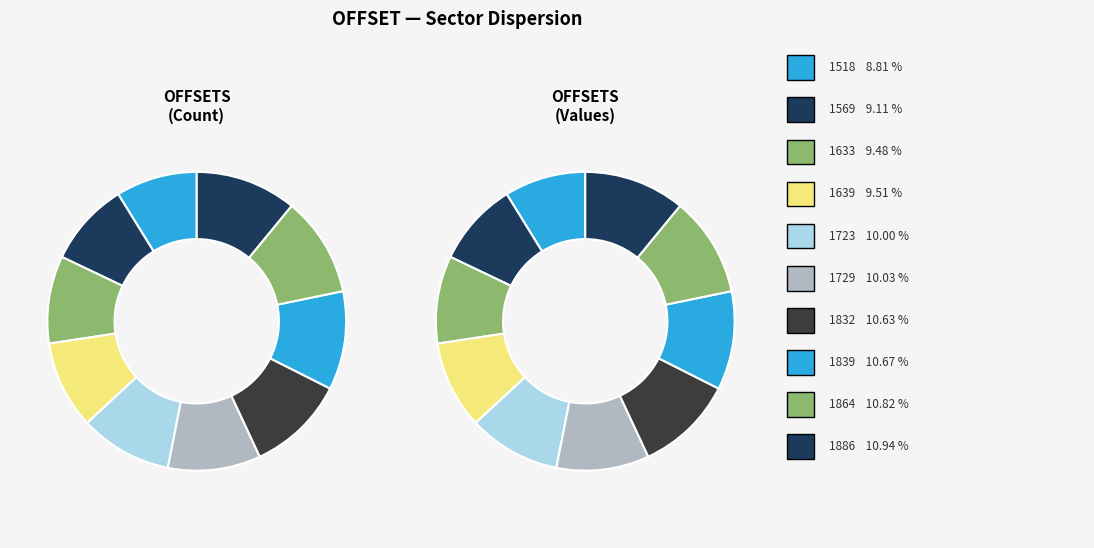

Does 1723 account for over 50% of the chart?

No